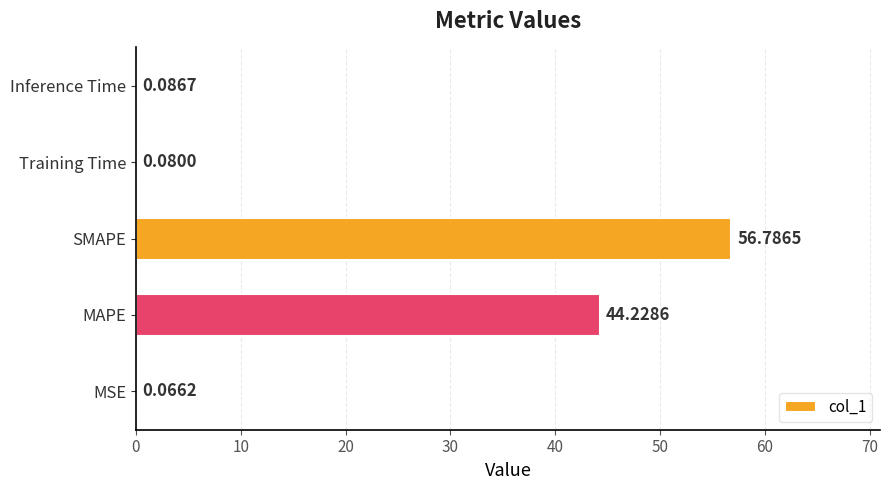

What is the sum of all values?

101.2